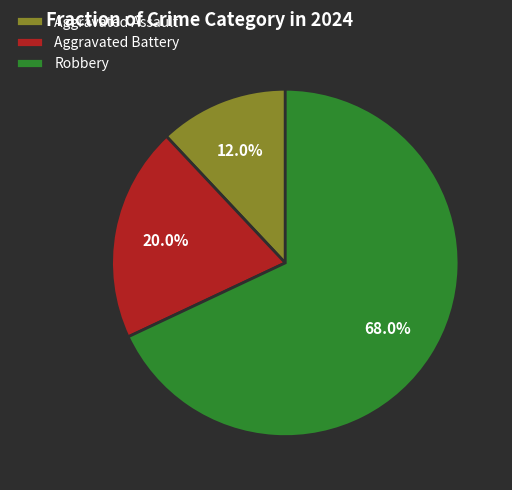

Which category has the biggest portion of the pie?

Robbery